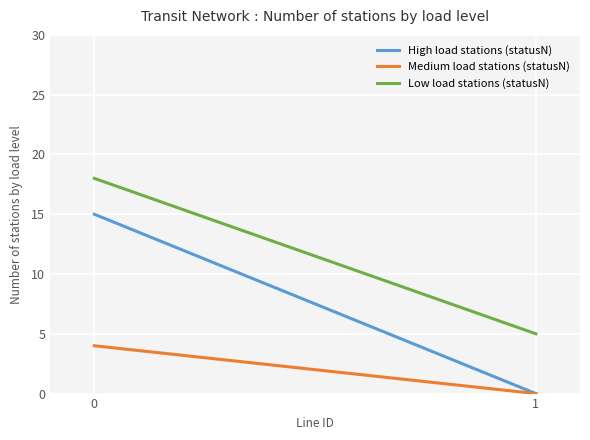

At how many categories does at least one series exceed 8?

1